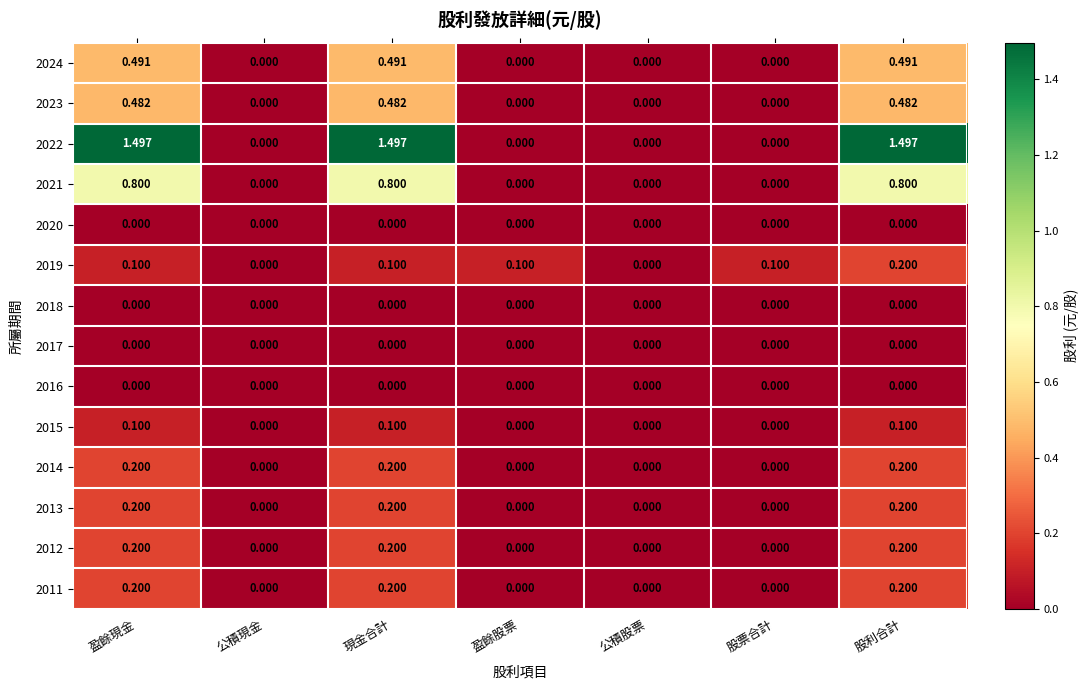

At which category is the sum across all series the highest?

股利合計